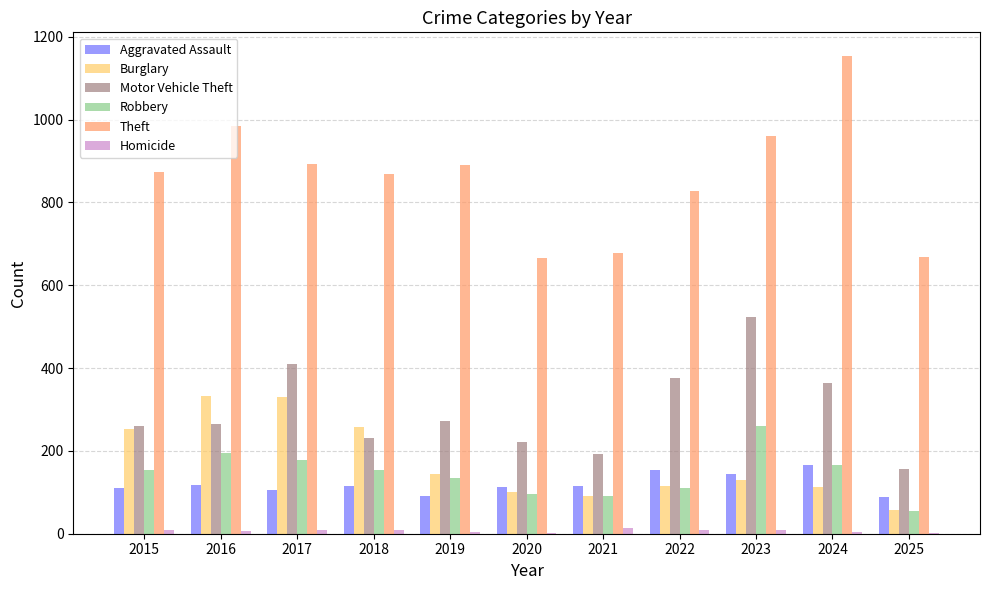

Which series has the largest total across all categories?

Theft